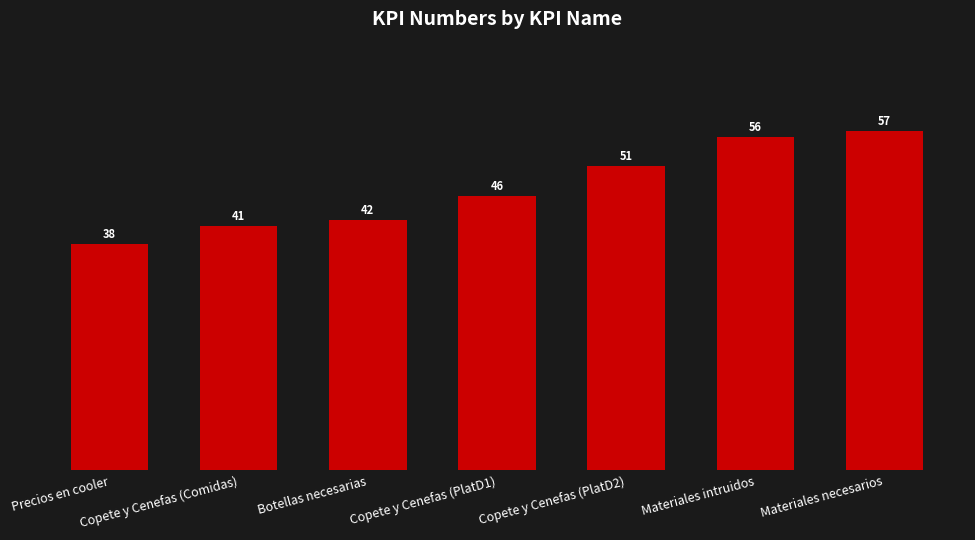

Which label corresponds to the smallest value in the chart?

Precios en cooler